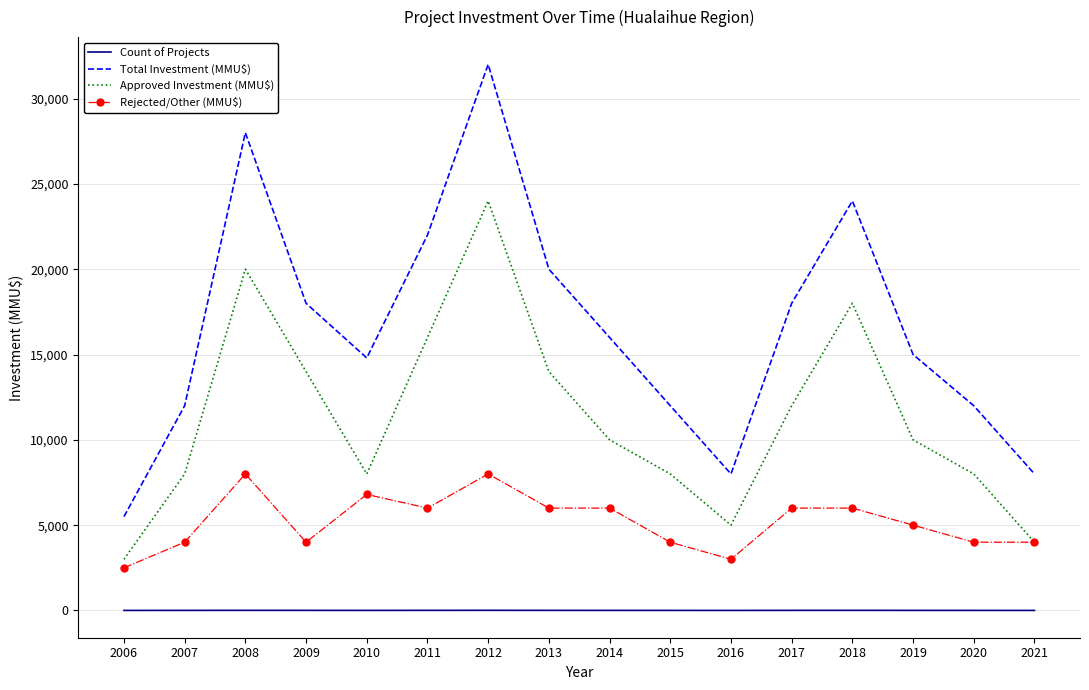

True or false: Rejected/Other (MMU$) and Total Investment (MMU$) intersect in this chart.

False